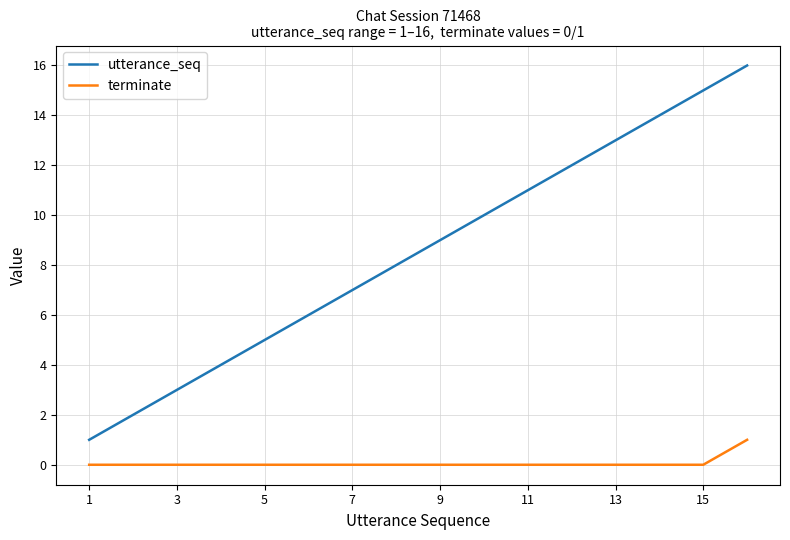

List the series in order of their overall mean, highest first.

utterance_seq, terminate